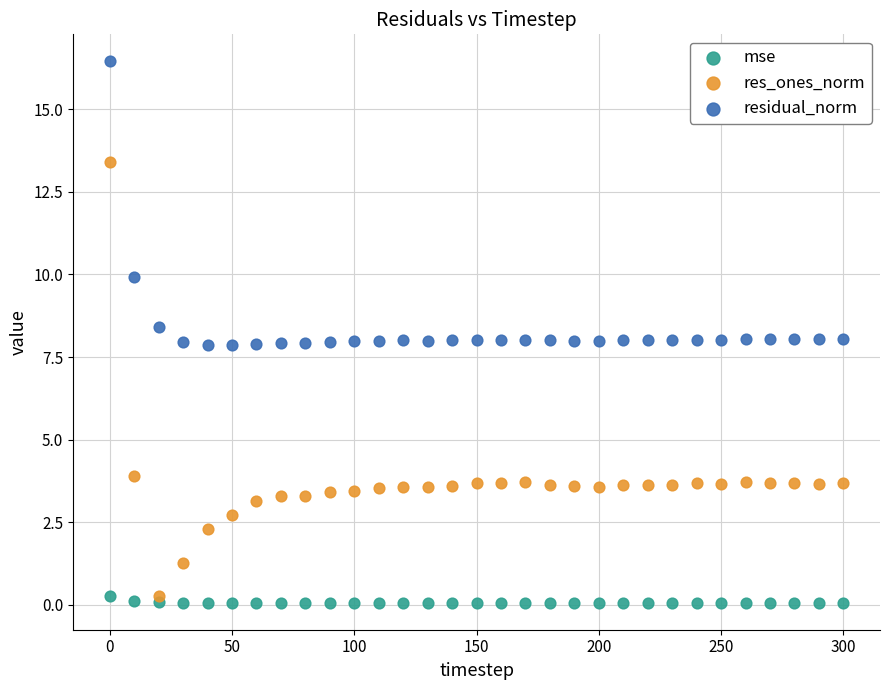

Which series contains the highest Y value?

residual_norm